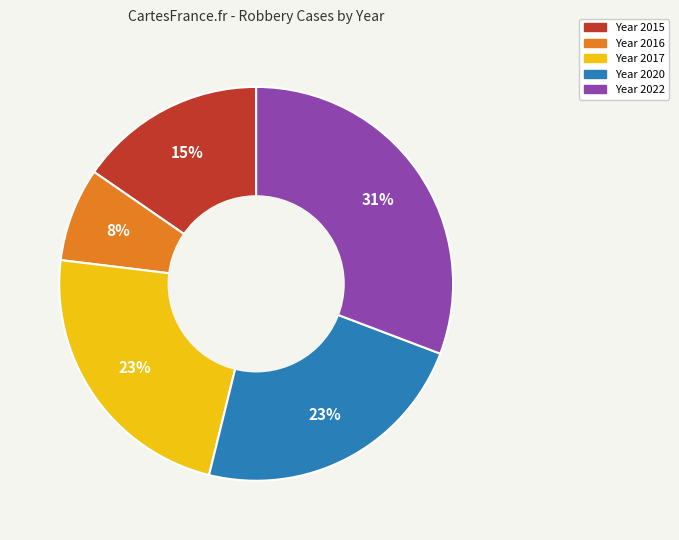

Is there a majority slice in this chart?

No